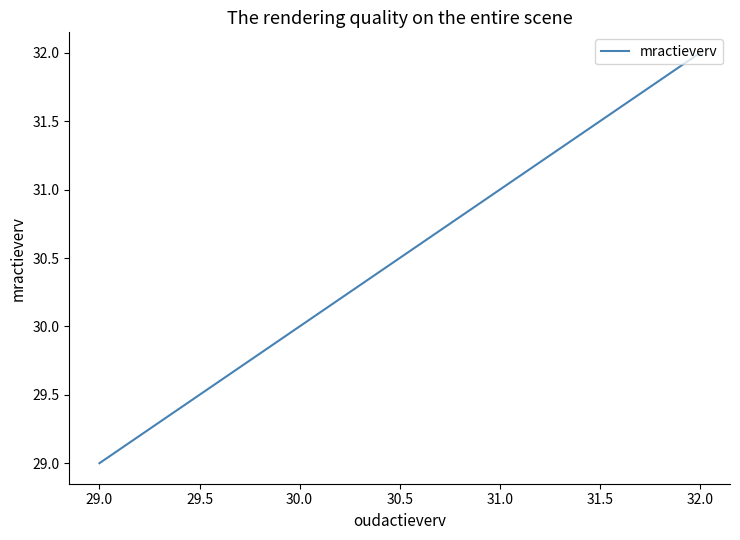

What is the greatest value displayed?

32